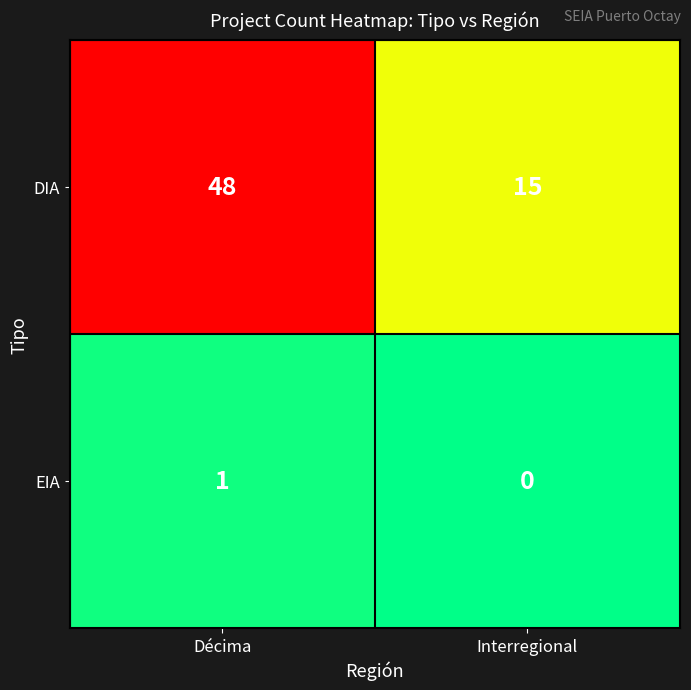

What is the total value across all series at Interregional?

15